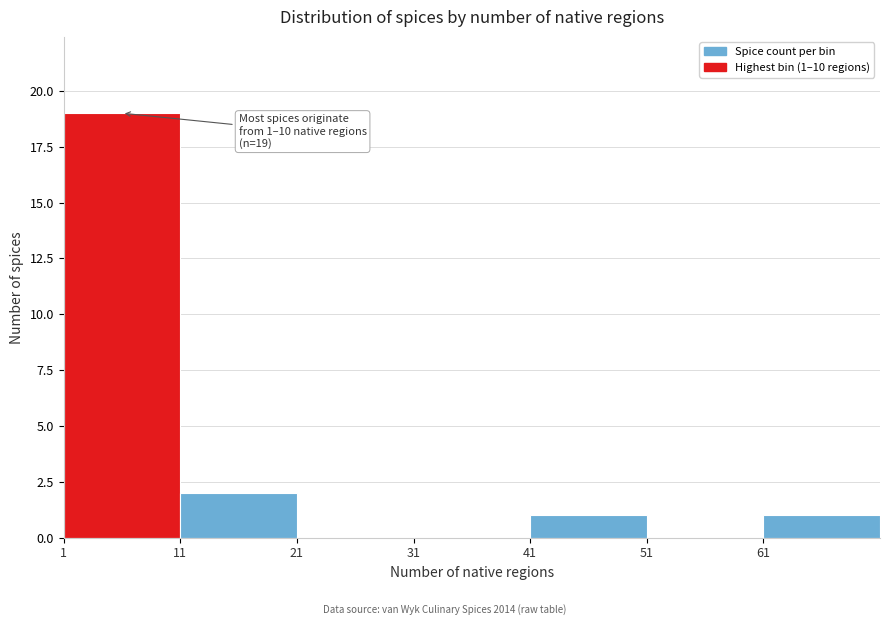

Which range on the x-axis has the tallest bar?

1 to 11